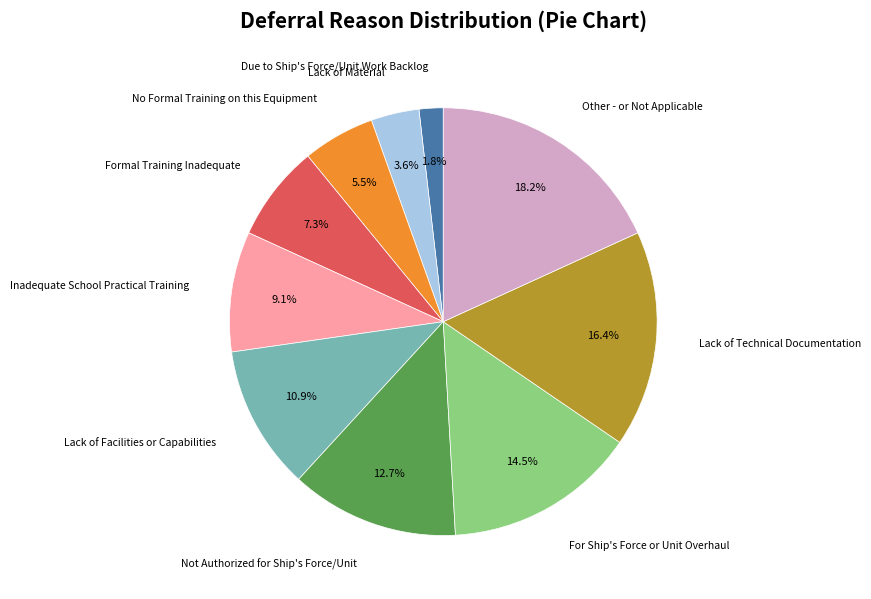

Is there any slice that represents more than half of the pie?

No